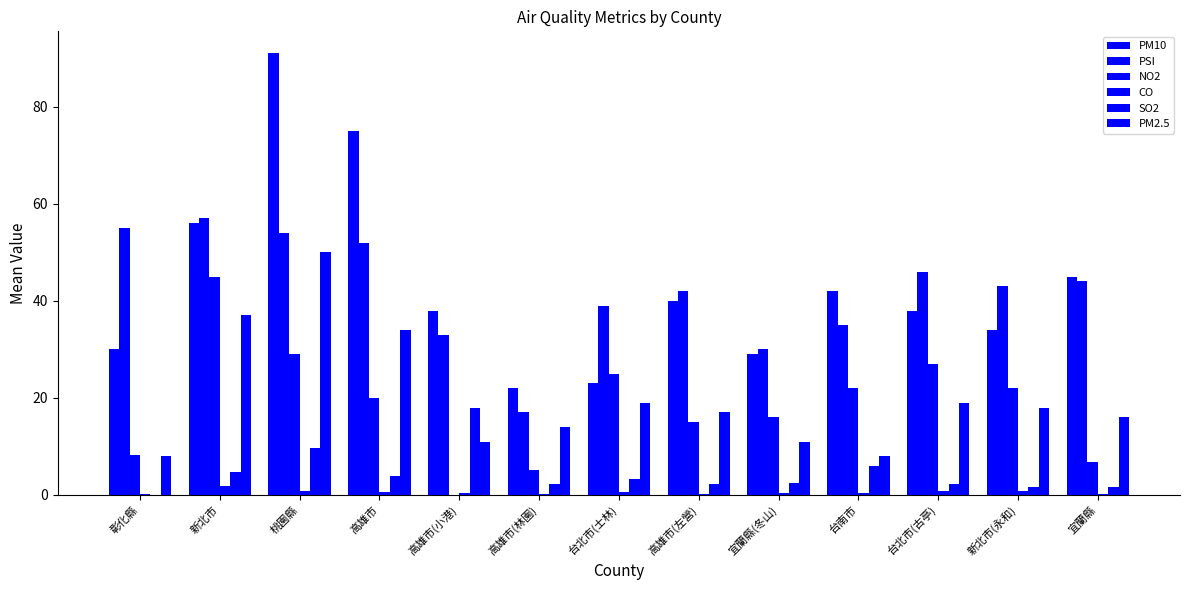

How many distinct data groups are displayed?

6